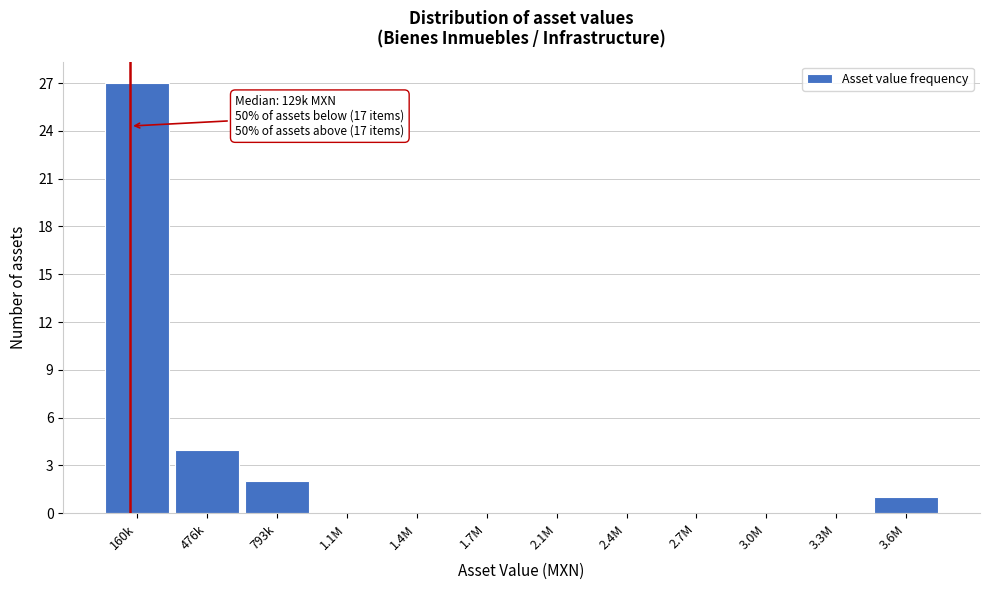

Reading left to right, list all the values displayed in this chart.

160k=27	476k=4	793k=2	1.1M=0	1.4M=0	1.7M=0	2.1M=0	2.4M=0	2.7M=0	3.0M=0	3.3M=0	3.6M=1